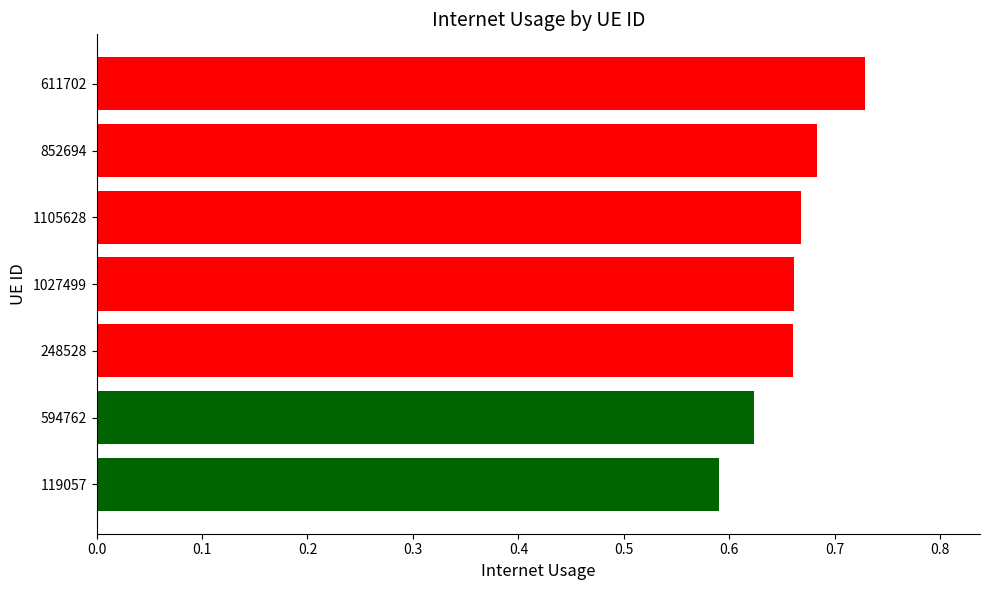

What is the change in value from 248528 to 611702?

+0.1